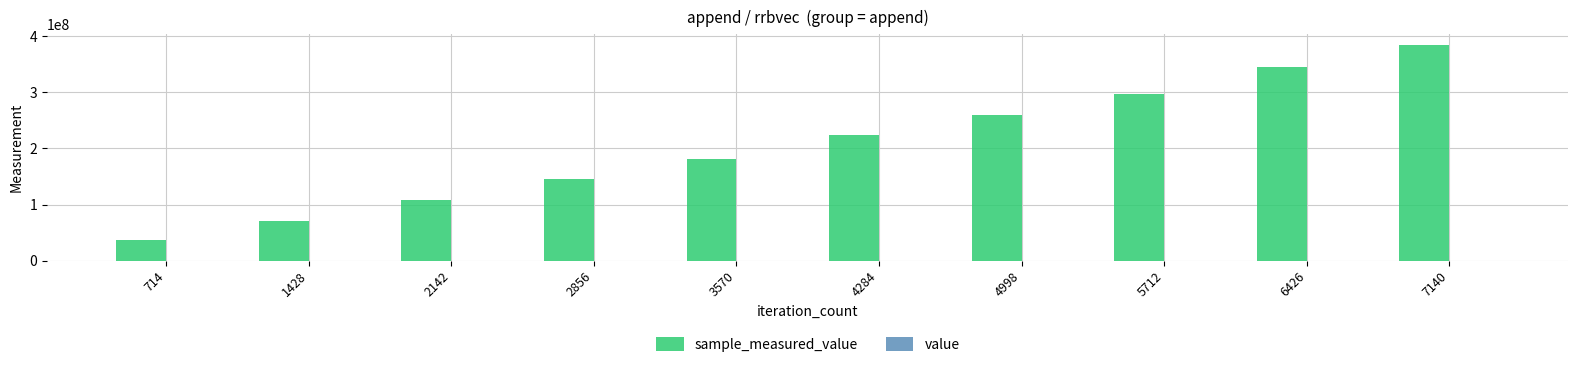

At which category is the sum across all series the highest?

7140